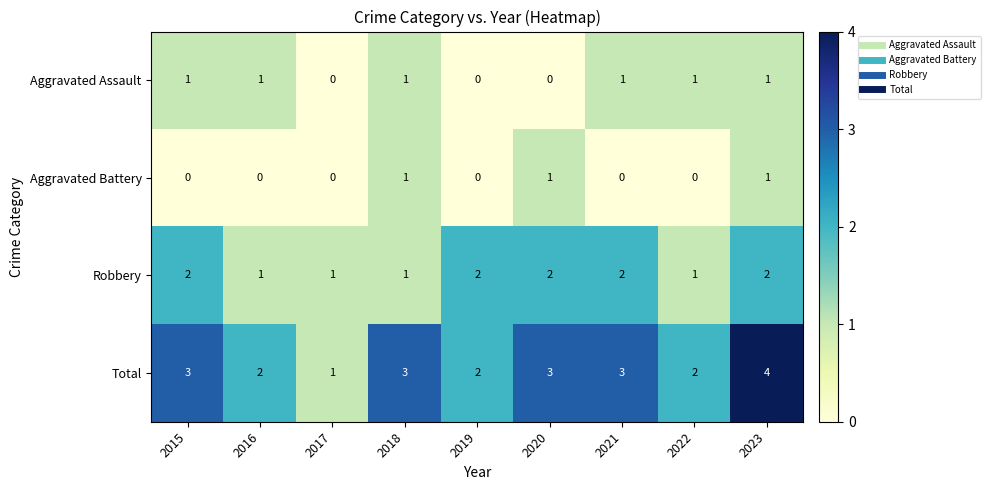

What is the spread (max minus min) of values at 2021?

3